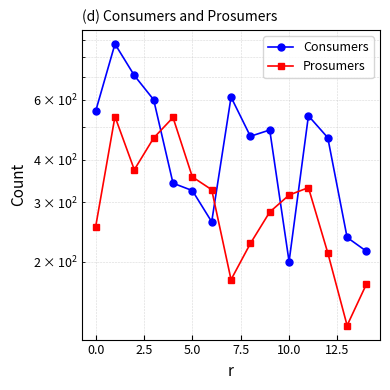

How many data points in Prosumers are above 314?

8